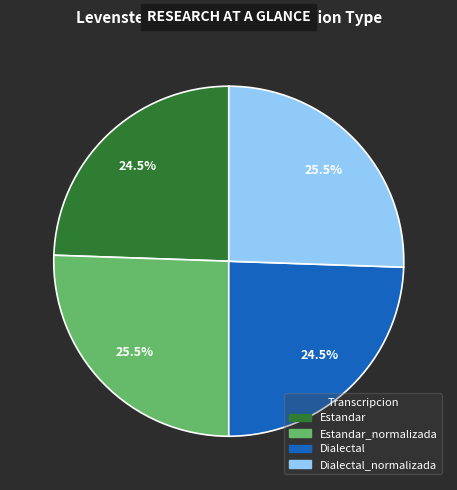

Is there a majority slice in this chart?

No